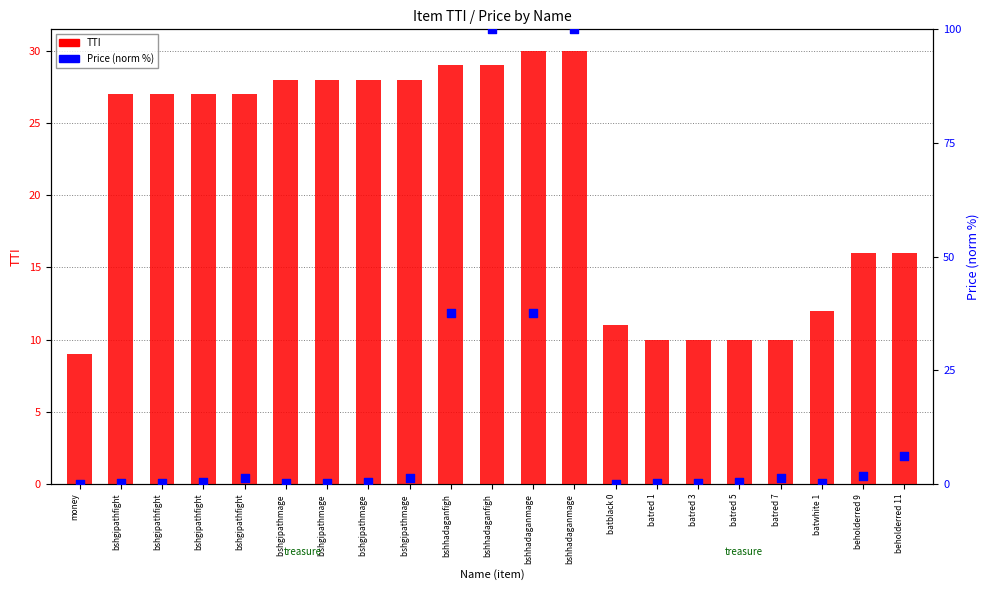

What is the total value across all series at bshhadaganfigh?

66.5